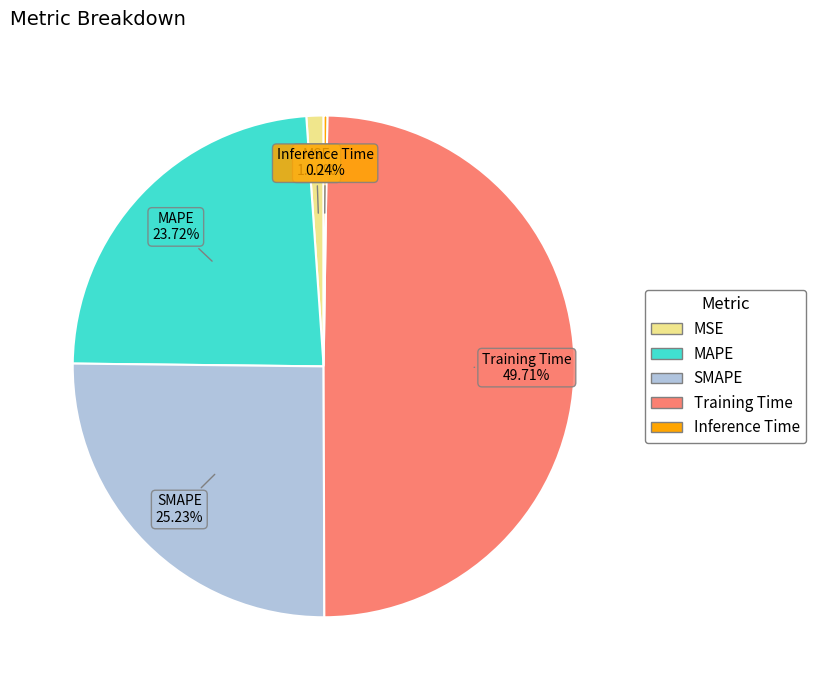

Is MAPE the majority of the pie?

No